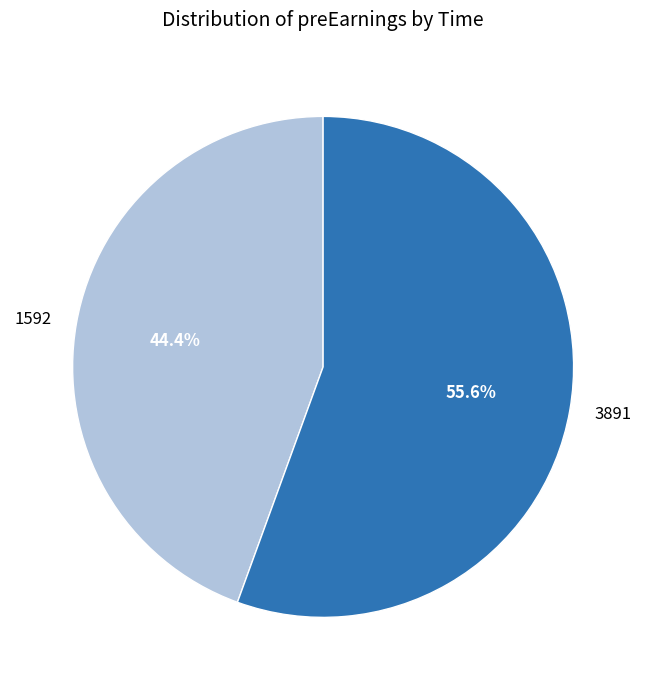

Is it true that 3891 is 70% of the pie?

False